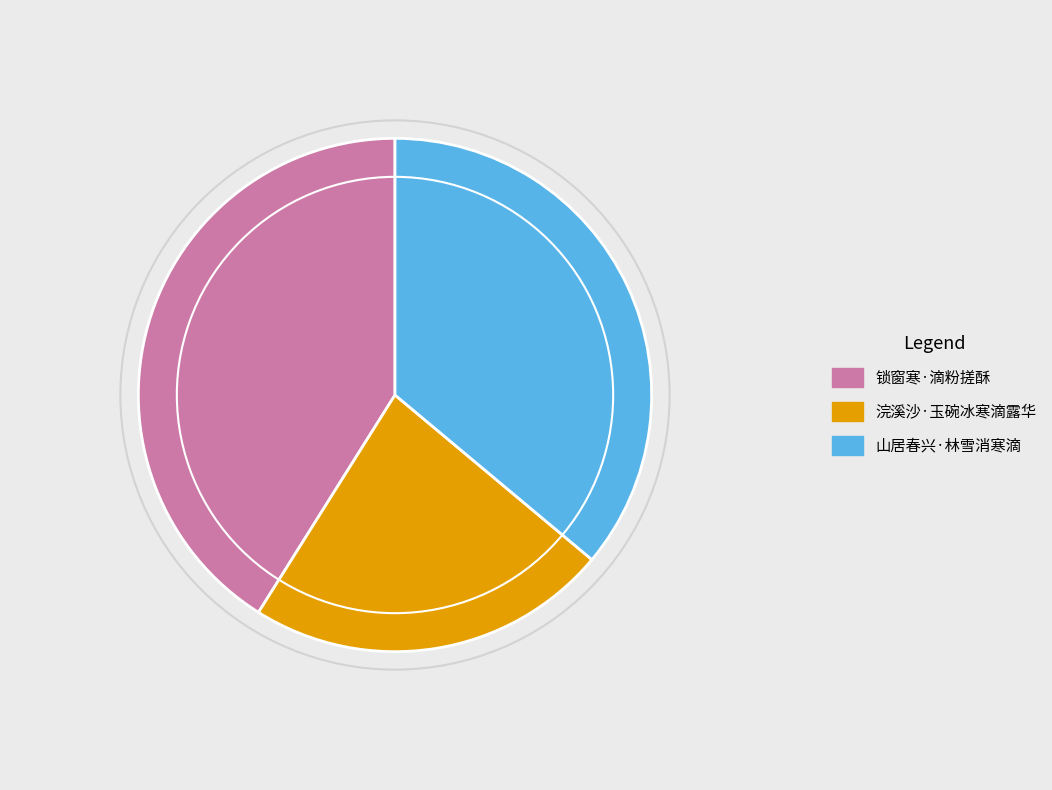

Which has a higher value, 浣溪沙·玉碗冰寒滴露华 or 锁窗寒·滴粉搓酥?

锁窗寒·滴粉搓酥